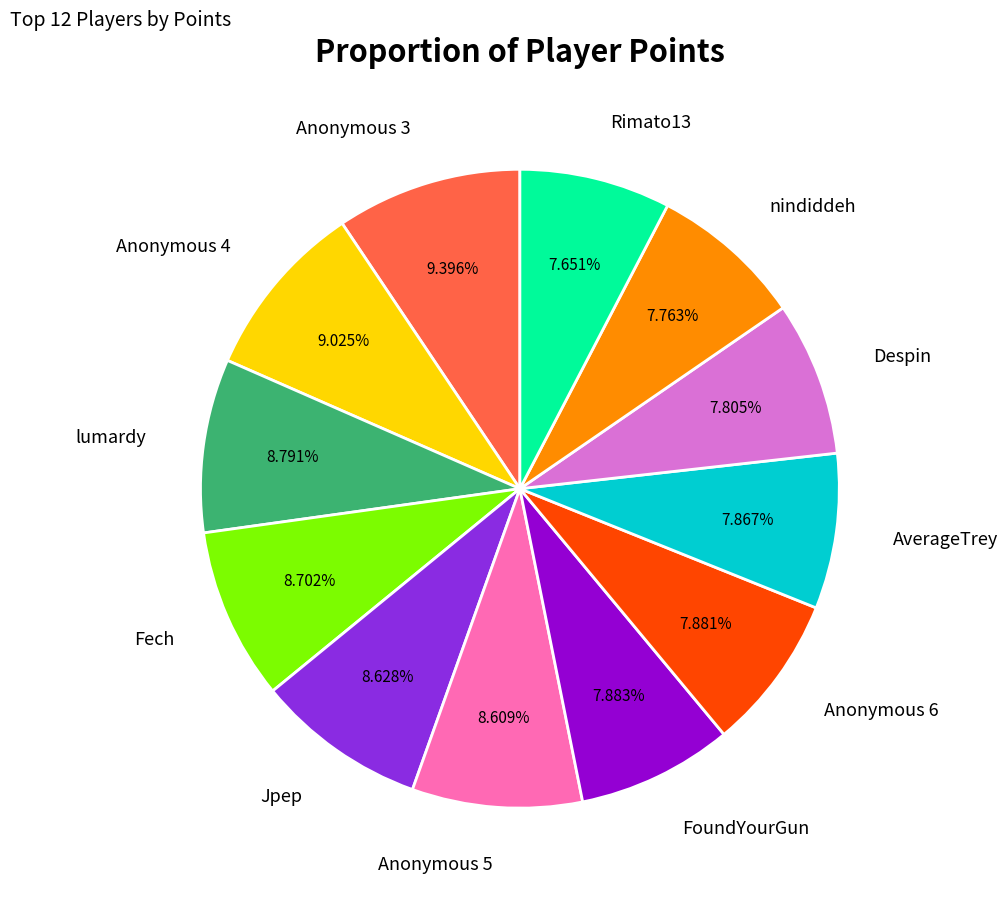

Approximately how many times larger is the value at nindiddeh compared to Rimato13?

1.0